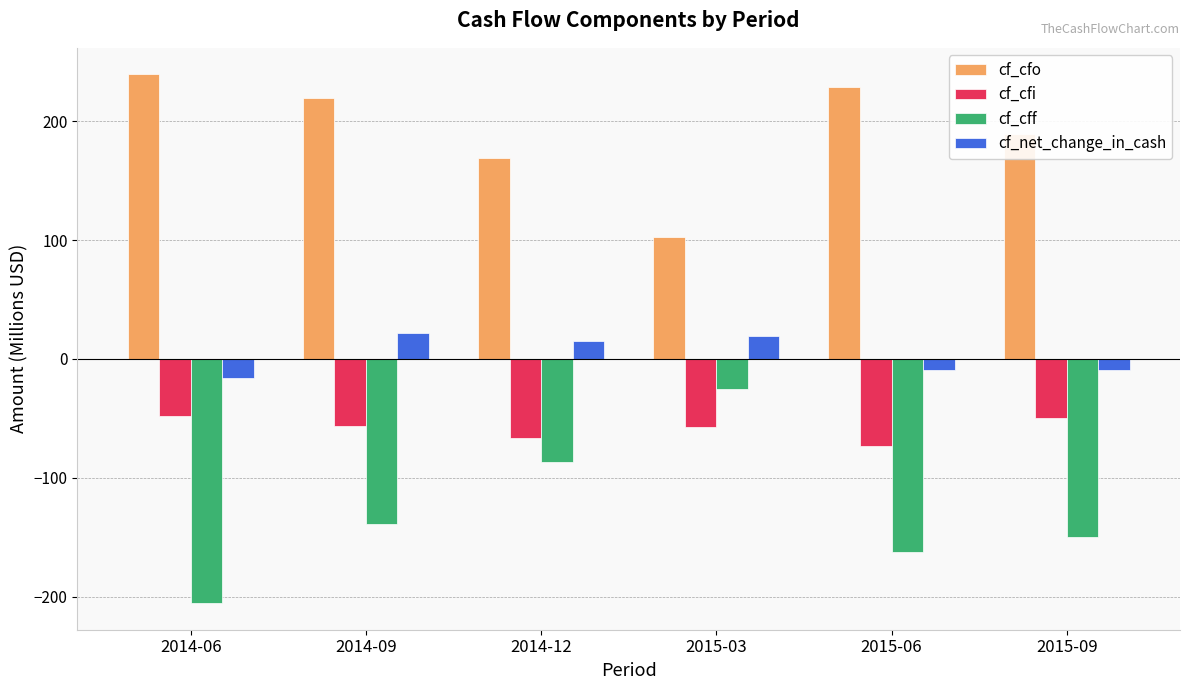

How many data points in cf_net_change_in_cash are above 15?

3